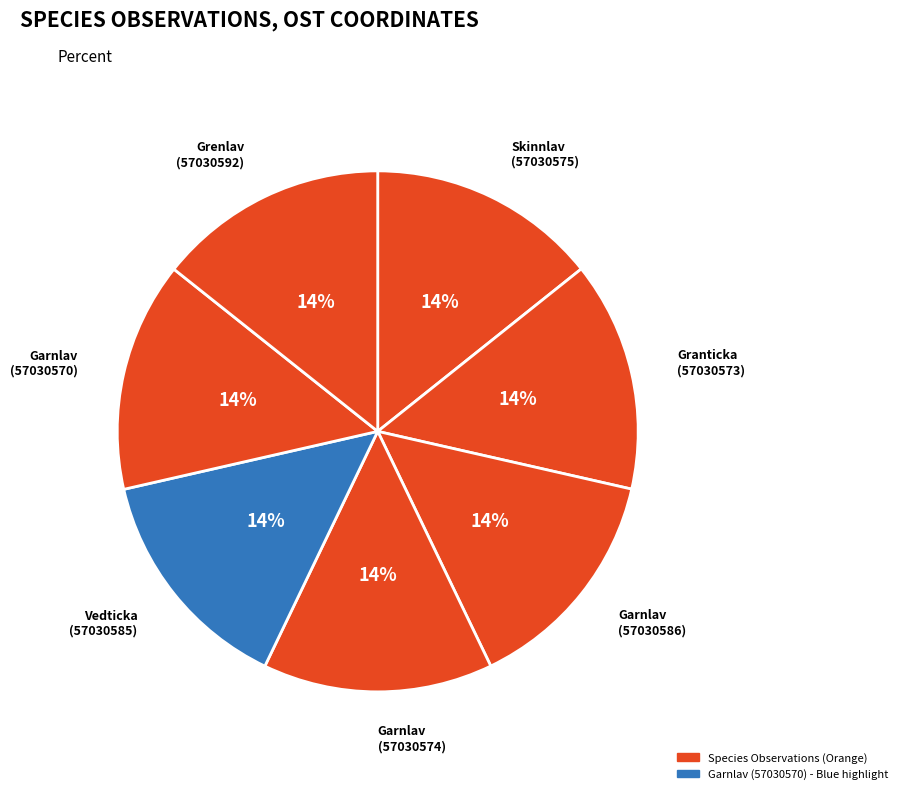

Which slice is the largest?

Grenlav
(57030592)